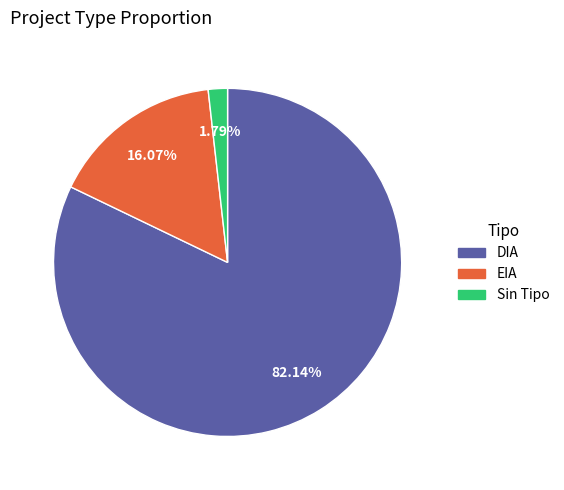

Is DIA the majority of the pie?

Yes